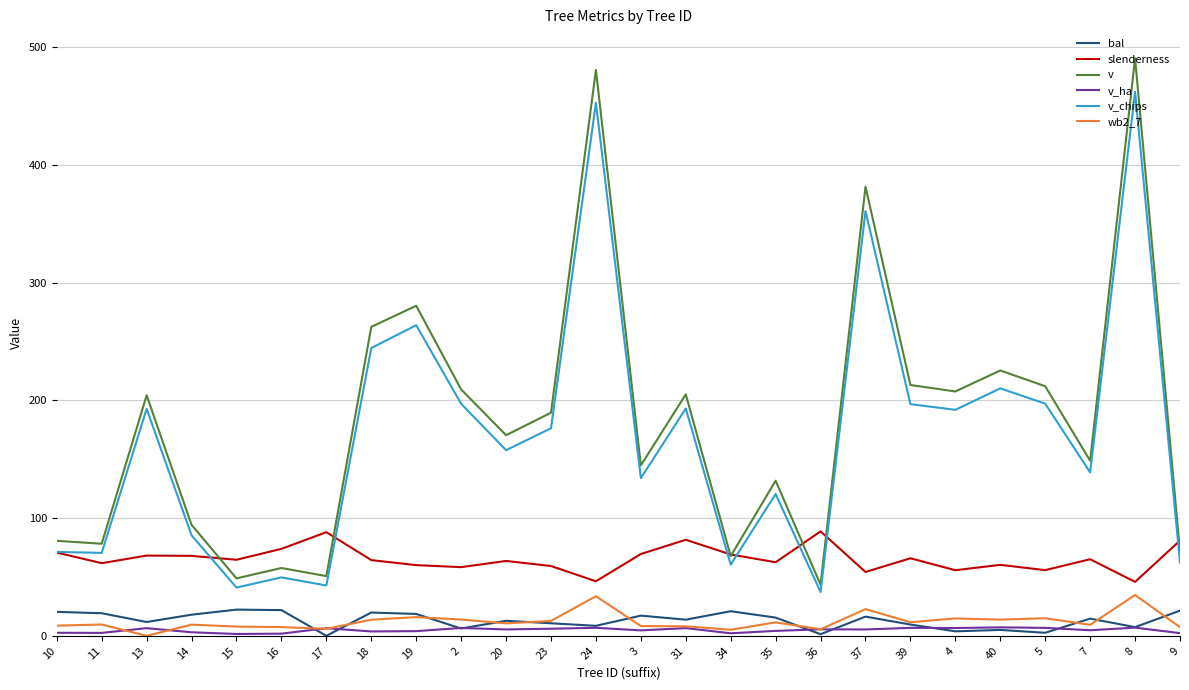

Which series has the largest range (max minus min)?

v